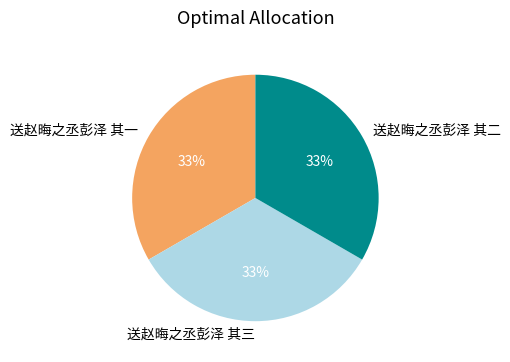

Is it true that 送赵晦之丞彭泽 其二 is 47% of the pie?

False